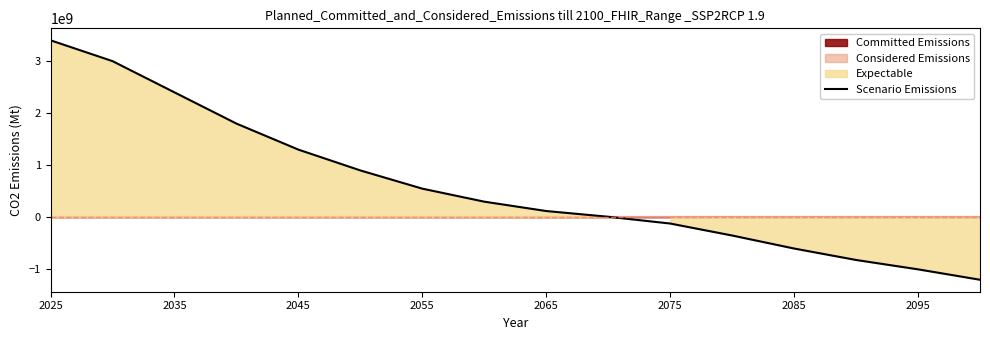

What is the sum of all values?

9690000000